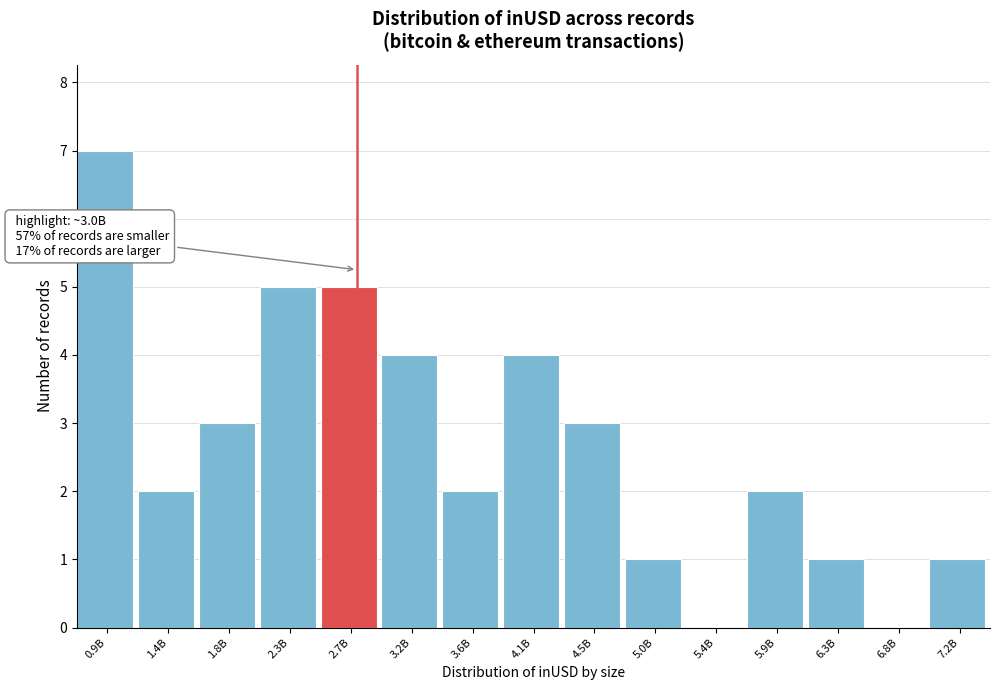

Reading right to left, what are all the values shown in this chart?

7.2B=1	6.8B=0	6.3B=1	5.9B=2	5.4B=0	5.0B=1	4.5B=3	4.1B=4	3.6B=2	3.2B=4	2.7B=5	2.3B=5	1.8B=3	1.4B=2	0.9B=7